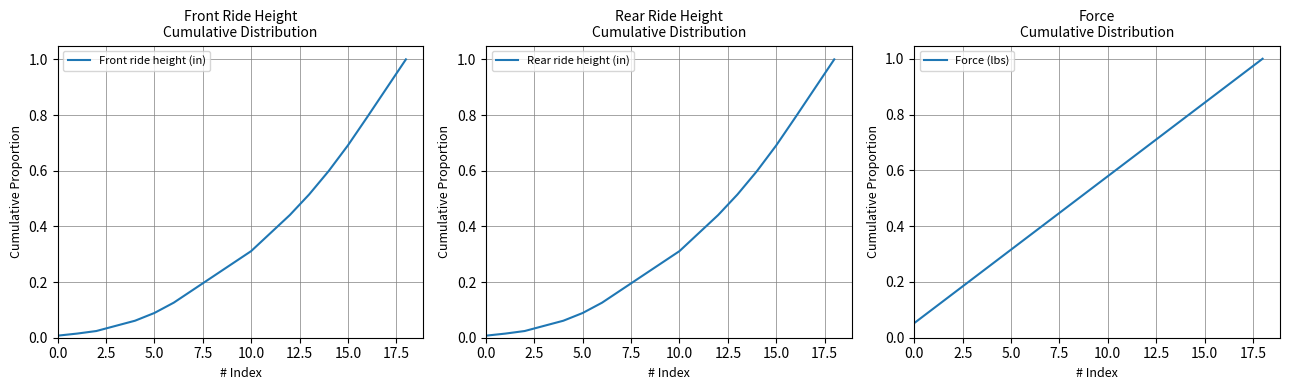

Rank the series by their maximum value, from lowest to highest.

Force (lbs), Front ride height (in), Rear ride height (in)